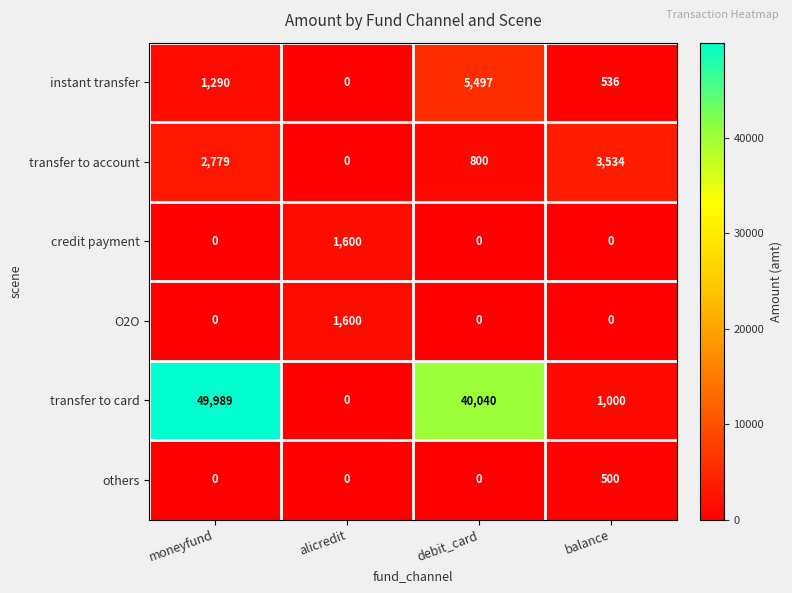

How many values in transfer to account are above zero?

3